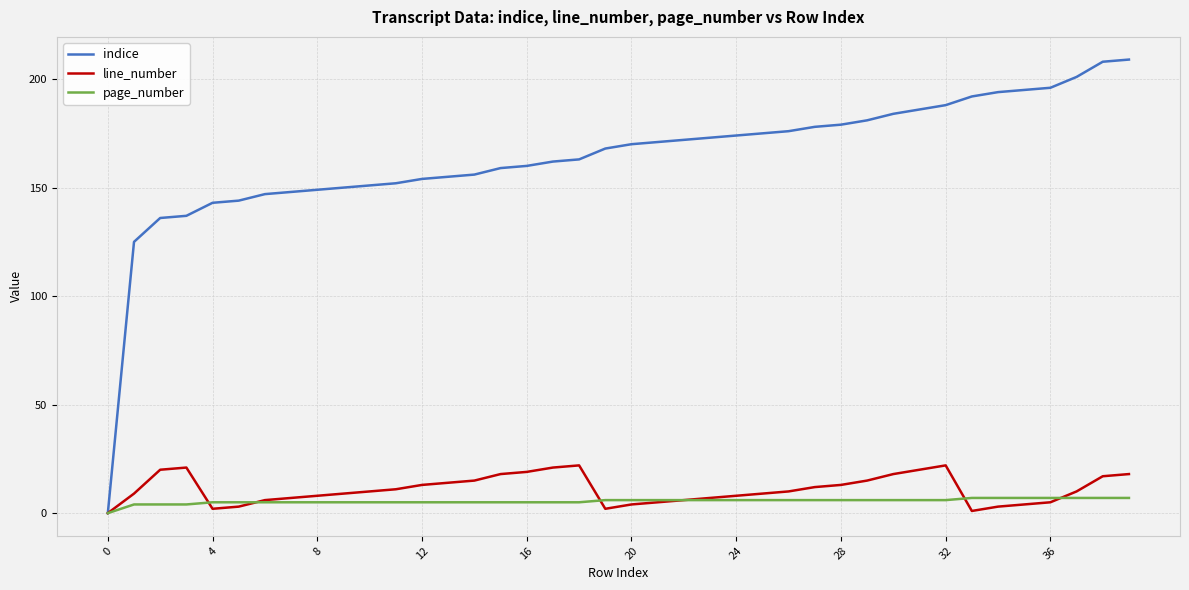

Which series has the largest total across all categories?

indice